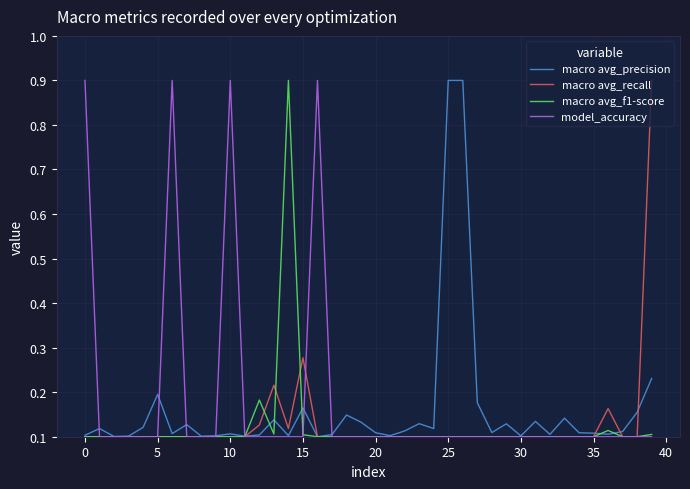

Is this an area chart (filled region under the line)?

No